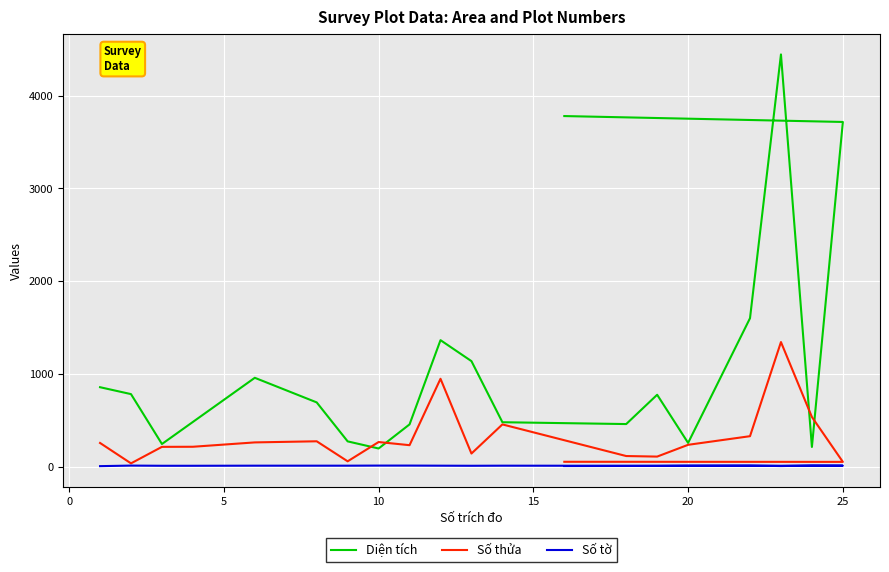

What is the difference between the maximum and minimum values in the Số thửa series?

1308.0